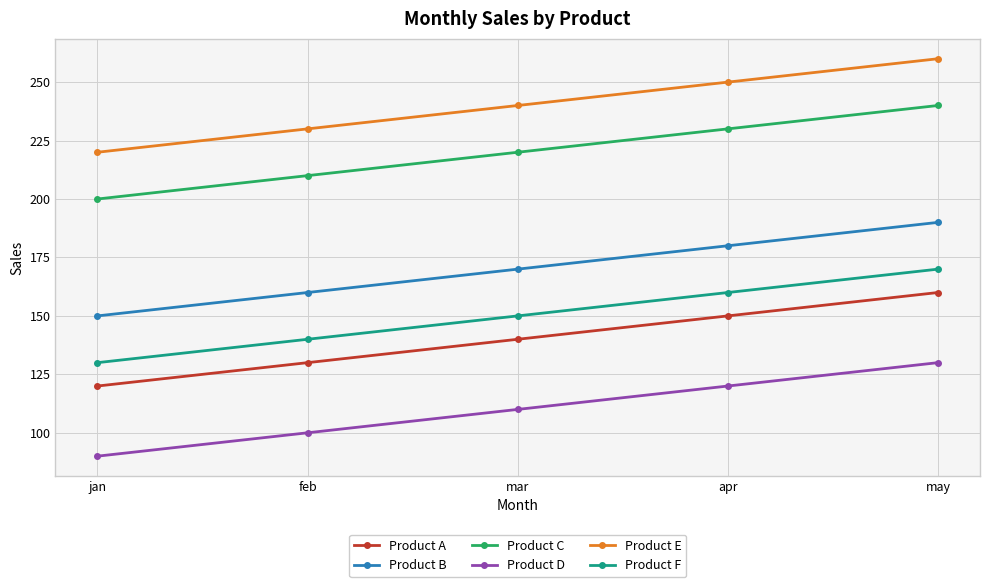

The Product D series shows 71 at mar. True or false?

False